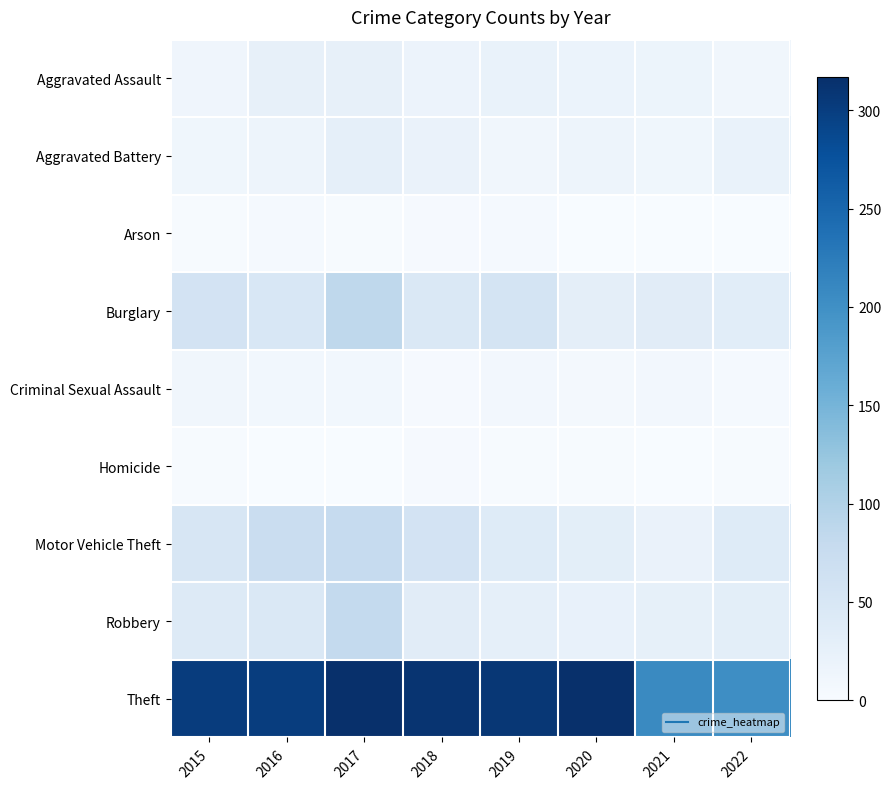

Reading left to right, what are all the values shown in this chart?

Aggravated Assault: 2015=13	2016=26	2017=25	2018=18	2019=22	2020=19	2021=17	2022=11
Aggravated Battery: 2015=12	2016=15	2017=28	2018=21	2019=11	2020=16	2021=12	2022=22
Arson: 2015=2	2016=4	2017=2	2018=3	2019=4	2020=1	2021=1	2022=1
Burglary: 2015=57	2016=49	2017=86	2018=46	2019=56	2020=30	2021=35	2022=34
Criminal Sexual Assault: 2015=10	2016=9	2017=9	2018=3	2019=8	2020=6	2021=8	2022=4
Homicide: 2015=2	2016=0	2017=1	2018=3	2019=2	2020=2	2021=1	2022=2
Motor Vehicle Theft: 2015=52	2016=73	2017=79	2018=58	2019=39	2020=32	2021=21	2022=39
Robbery: 2015=41	2016=45	2017=81	2018=35	2019=28	2020=24	2021=27	2022=31
Theft: 2015=301	2016=300	2017=317	2018=312	2019=308	2020=316	2021=207	2022=202